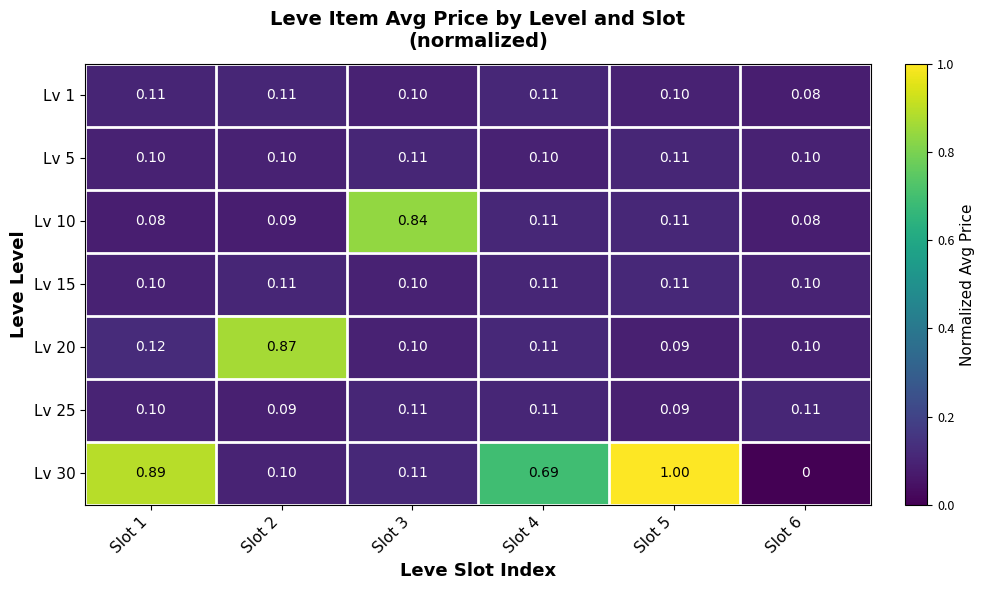

Is the value of Lv 30 at Slot 5 greater than the value of Lv 5 at Slot 6?

Yes